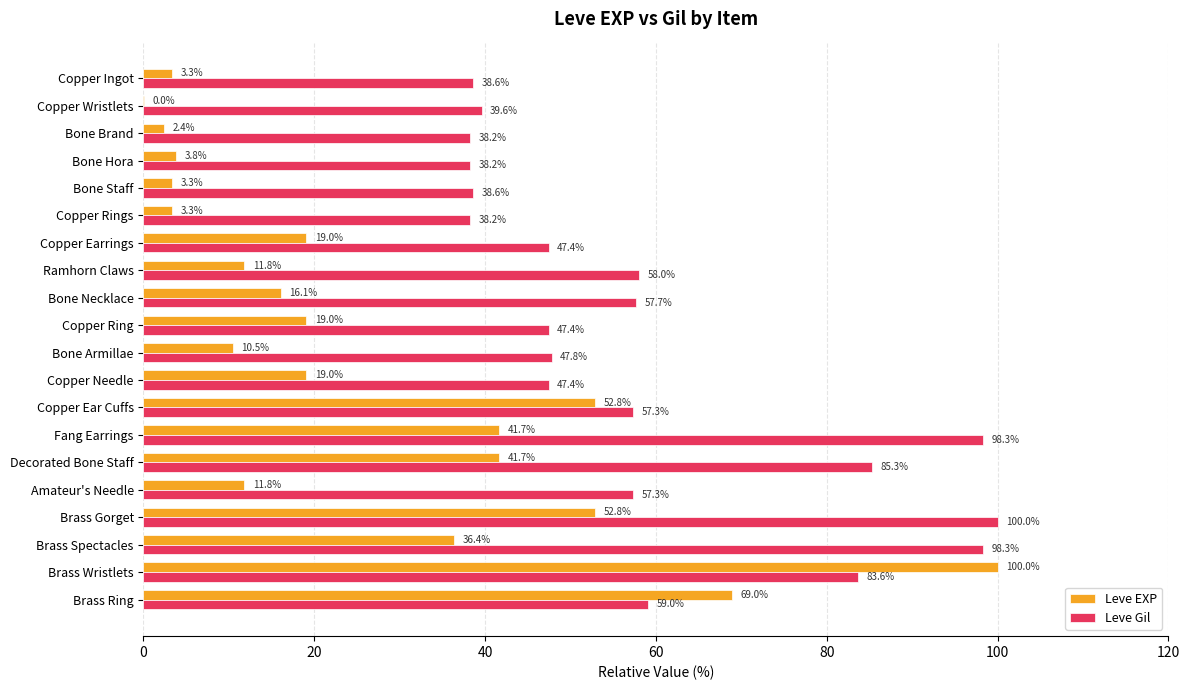

What is the approximate value of Leve Gil at Copper Wristlets?

39.6